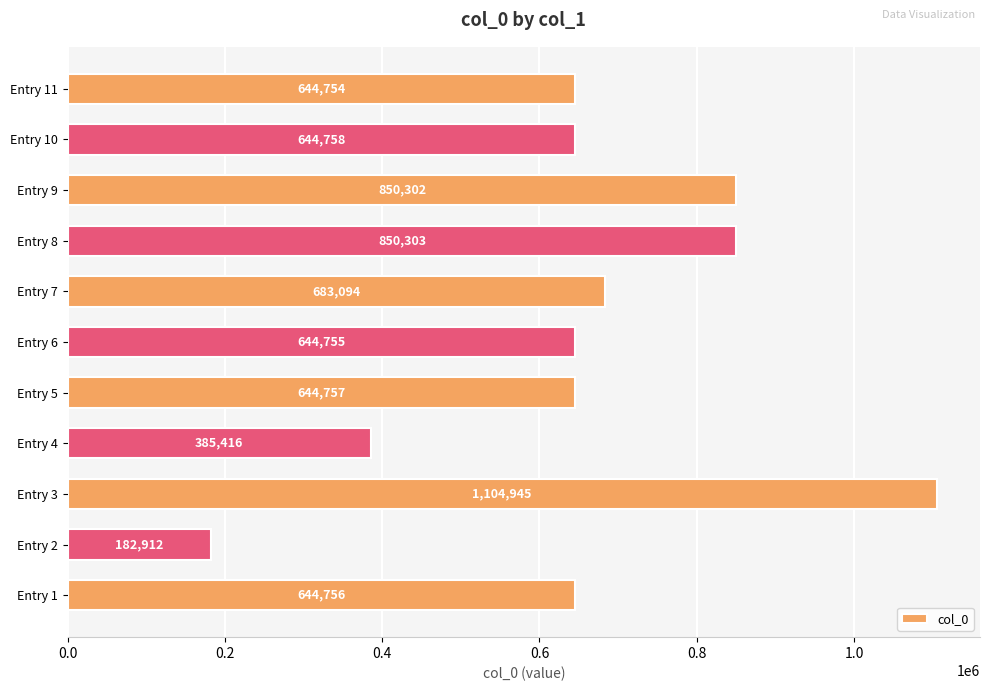

Rank the categories by value from lowest to highest.

Entry 2, Entry 4, Entry 11, Entry 6, Entry 1, Entry 5, Entry 10, Entry 7, Entry 9, Entry 8, Entry 3